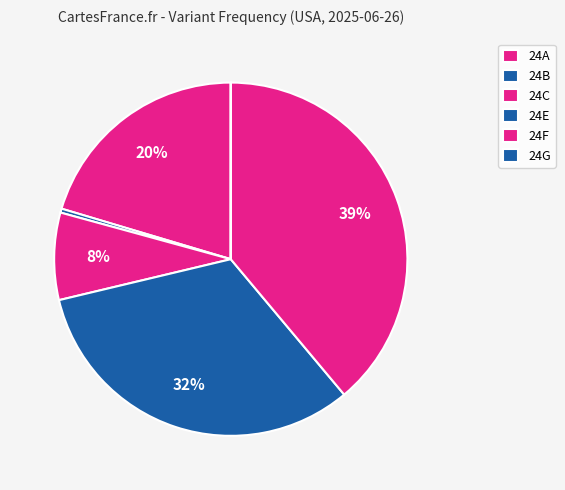

How many slices are in this pie chart?

6